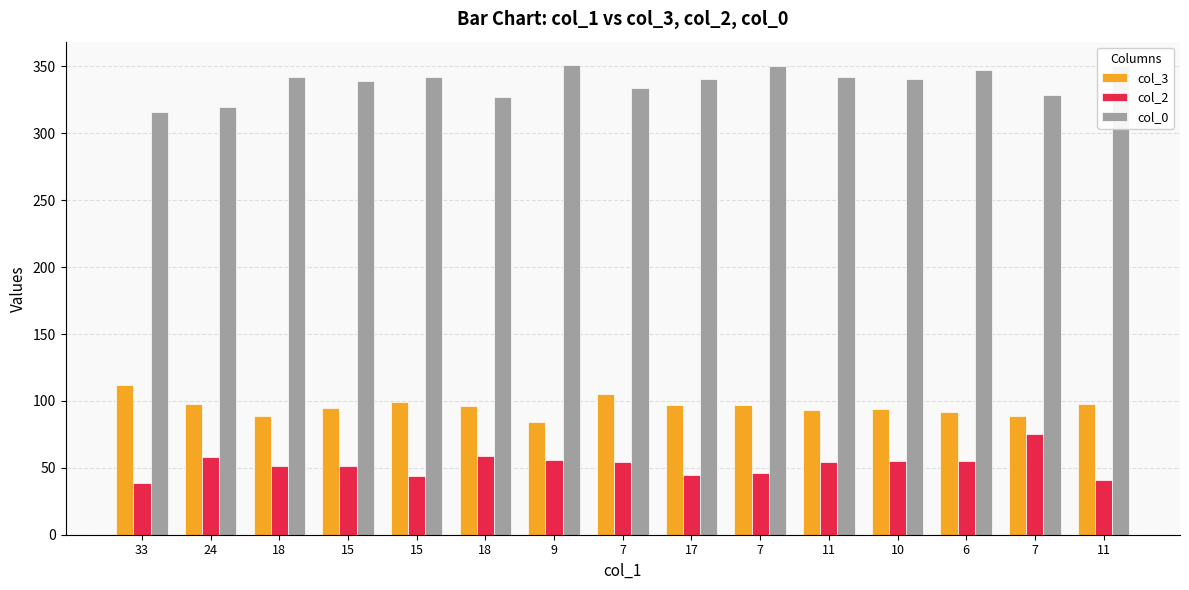

What is the value of the col_2 bar at the 1st from the left?

39